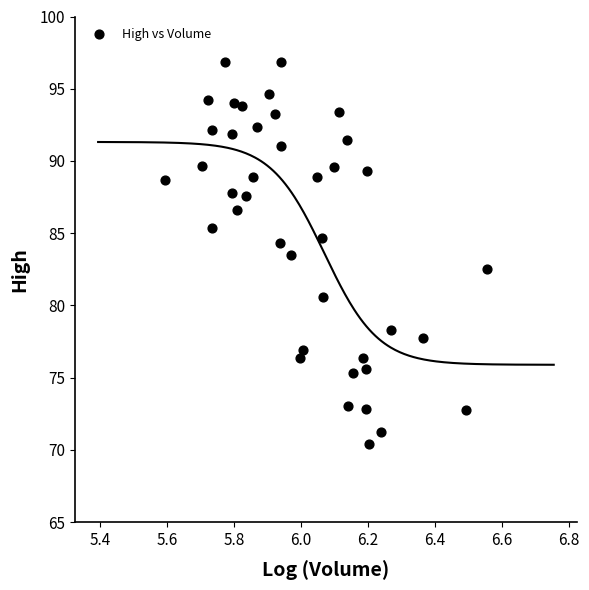

What is the range of Y values (max minus min)?

26.4